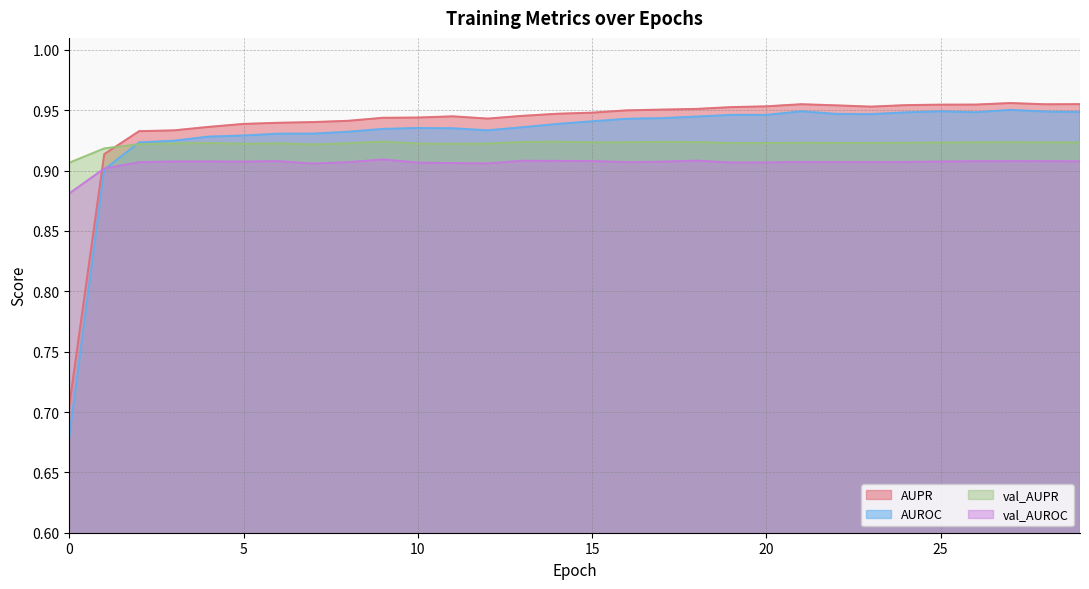

Which category has the highest value in the AUROC series?

27